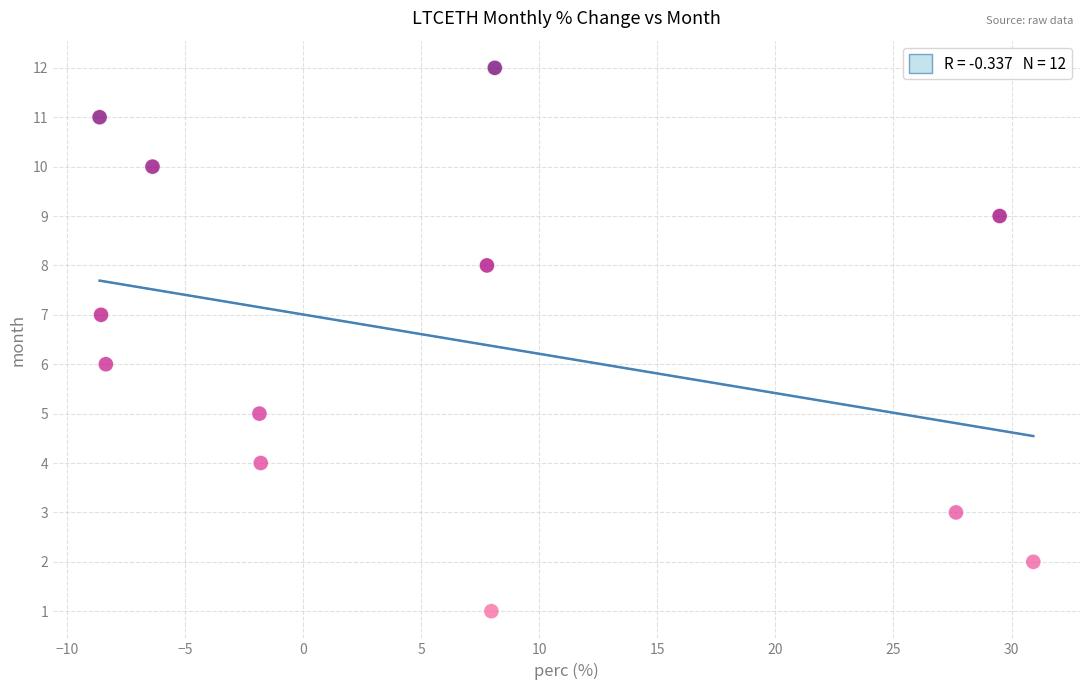

What is the range of Y values (max minus min)?

11